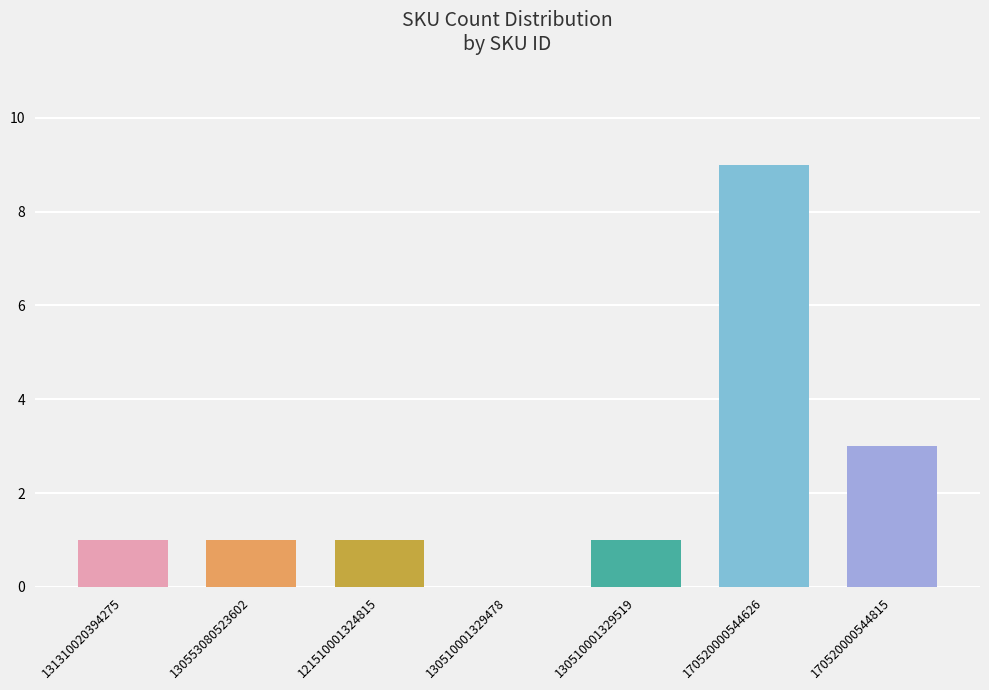

At which label does the data first exceed 1?

170520000544626